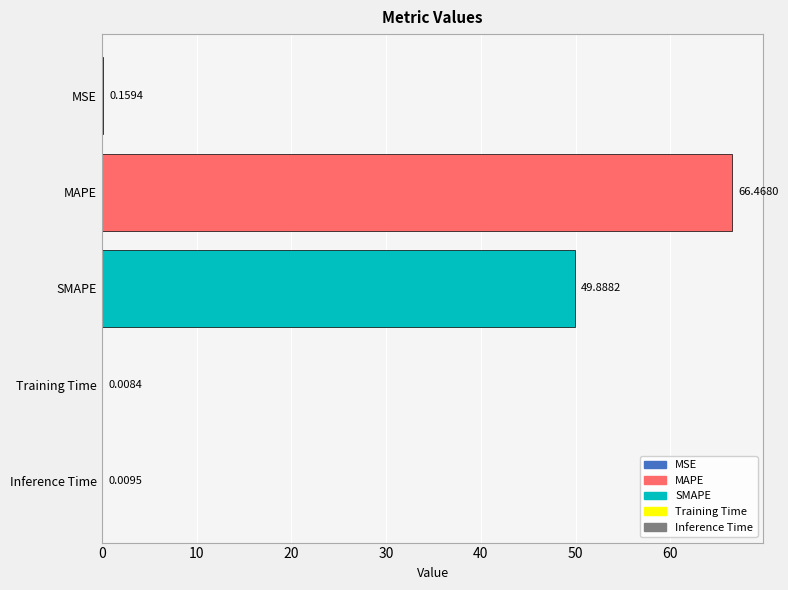

How many distinct data groups are displayed?

1